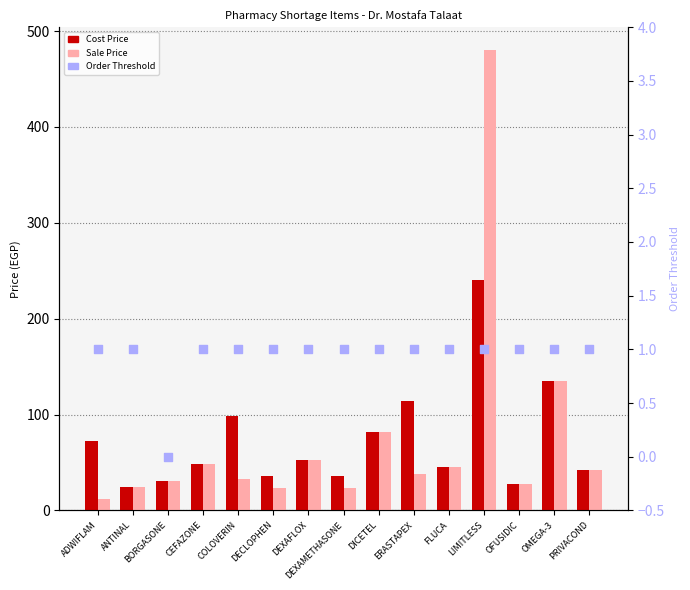

Which series contains the lowest Y value?

Order Threshold